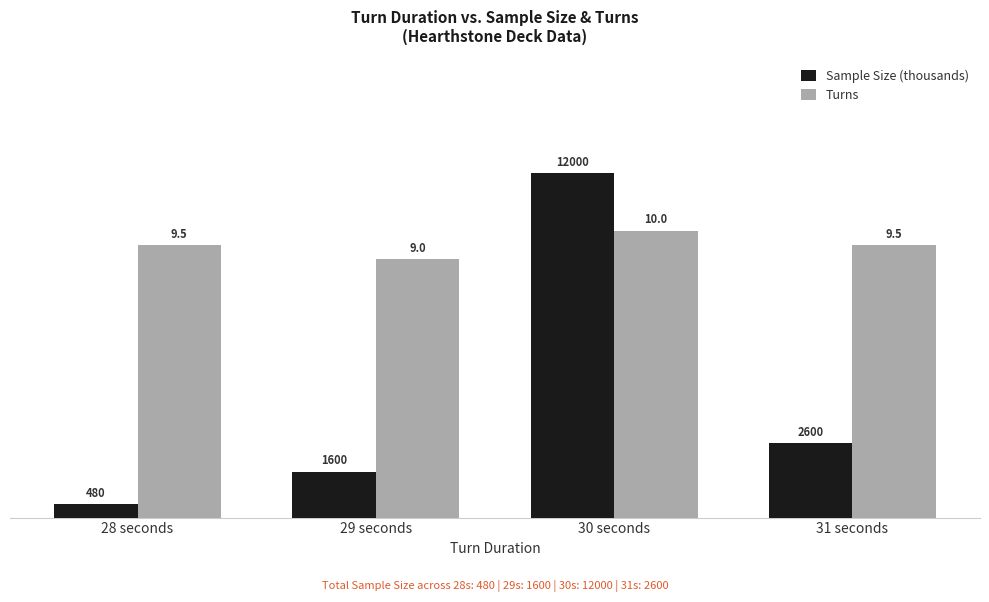

What is the maximum value for Sample Size (thousands)?

12.0